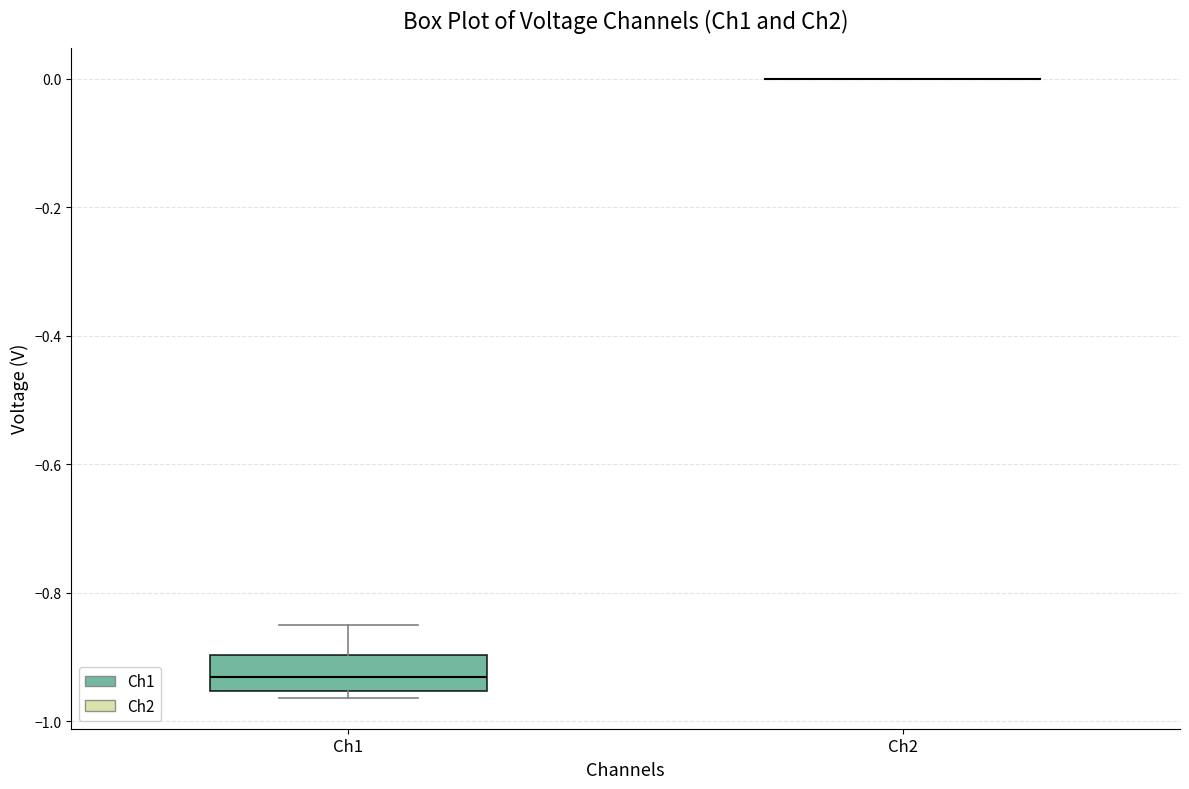

Reading left to right, read every box against the y-axis: the position of its median line, the range the box covers, and the ends of its whiskers. The values are not printed on the chart, so give them approximately, as read against the axis.

Ch1: median -0.94, box -0.96 to -0.90, whiskers -0.96 (just below the box's lower edge) to -0.84
Ch2: box collapsed to a line at 0.00, whiskers 0.00 to 0.00